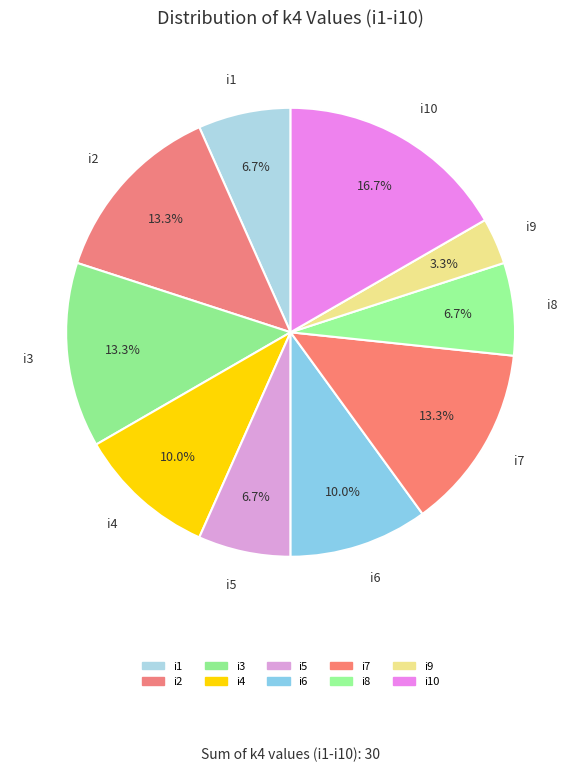

Is there a majority slice in this chart?

No